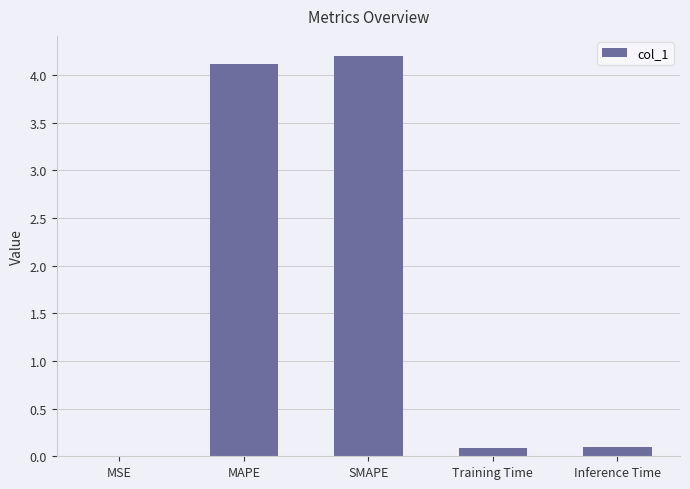

How many categories are shown in the chart?

5